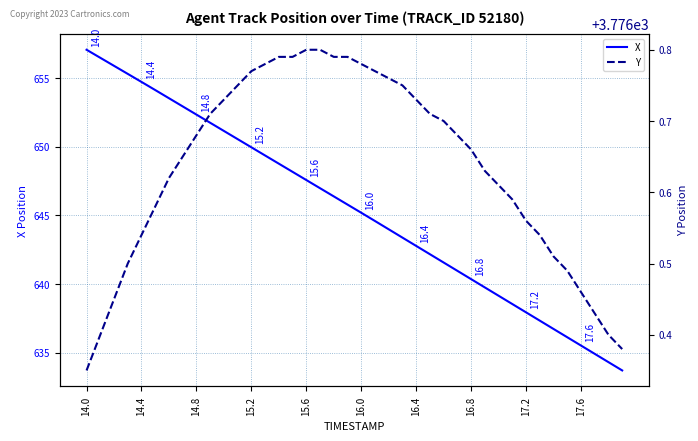

At which label does X reach its peak?

14.0